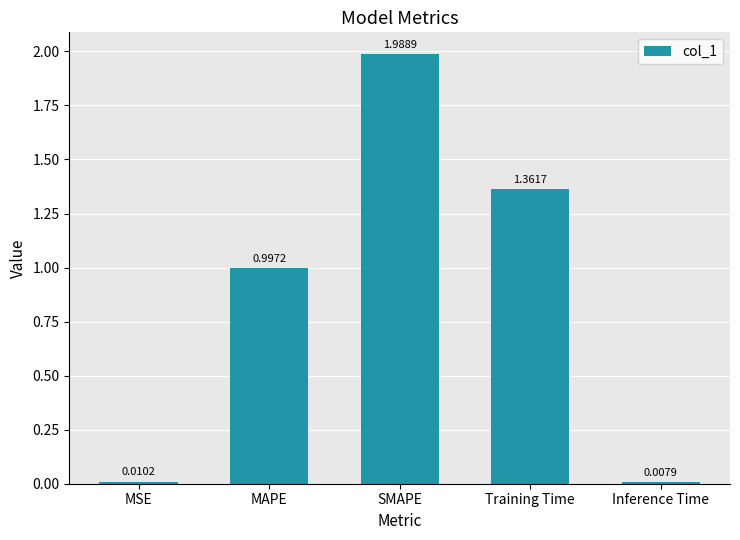

Are the bars horizontal?

No